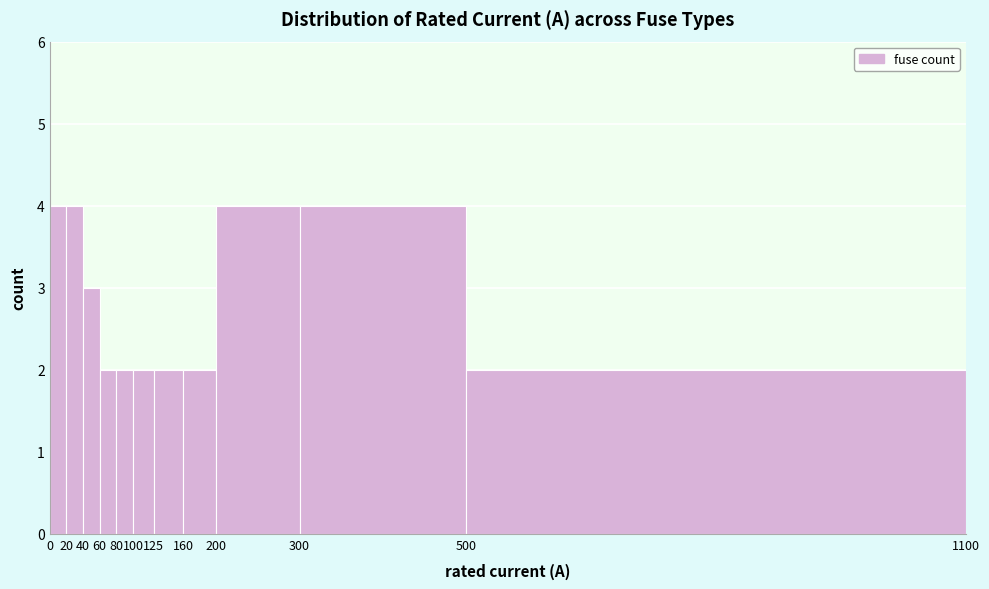

Reading left to right, list every bar in this chart as the range it spans on the x-axis followed by its height. The values are not printed on the chart, so give them approximately, as read against the axis.

0 to 20: 4
20 to 40: 4
40 to 60: 3
60 to 80: 2
80 to 100: 2
100 to 125: 2
125 to 160: 2
160 to 200: 2
200 to 300: 4
300 to 500: 4
500 to 1100: 2